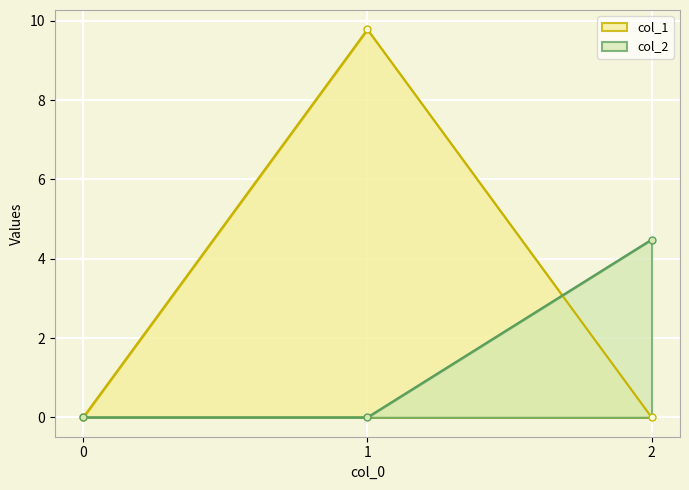

Which series has the largest total across all categories?

col_1